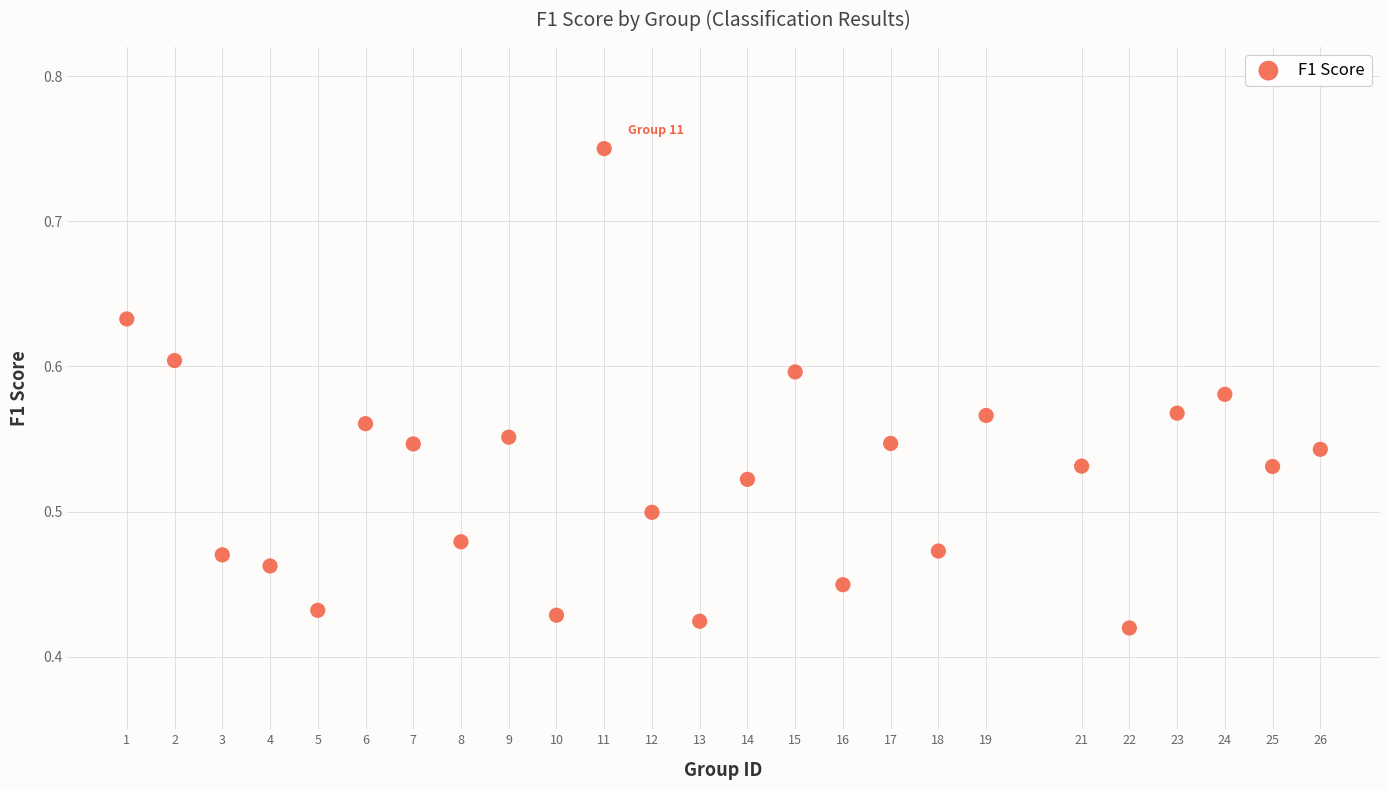

What is the range of Y values (max minus min)?

0.3